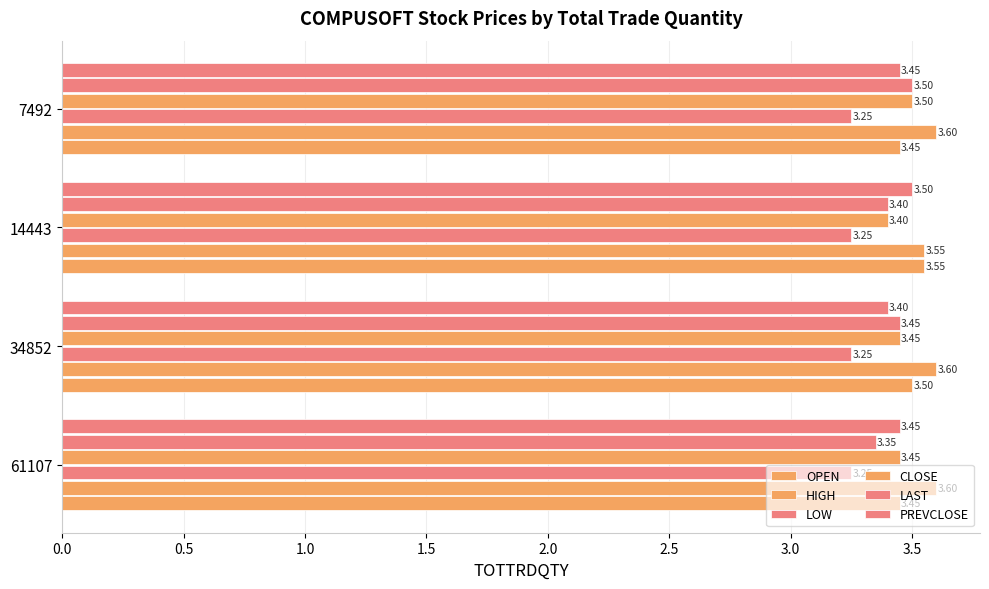

How many series are shown in this chart?

6